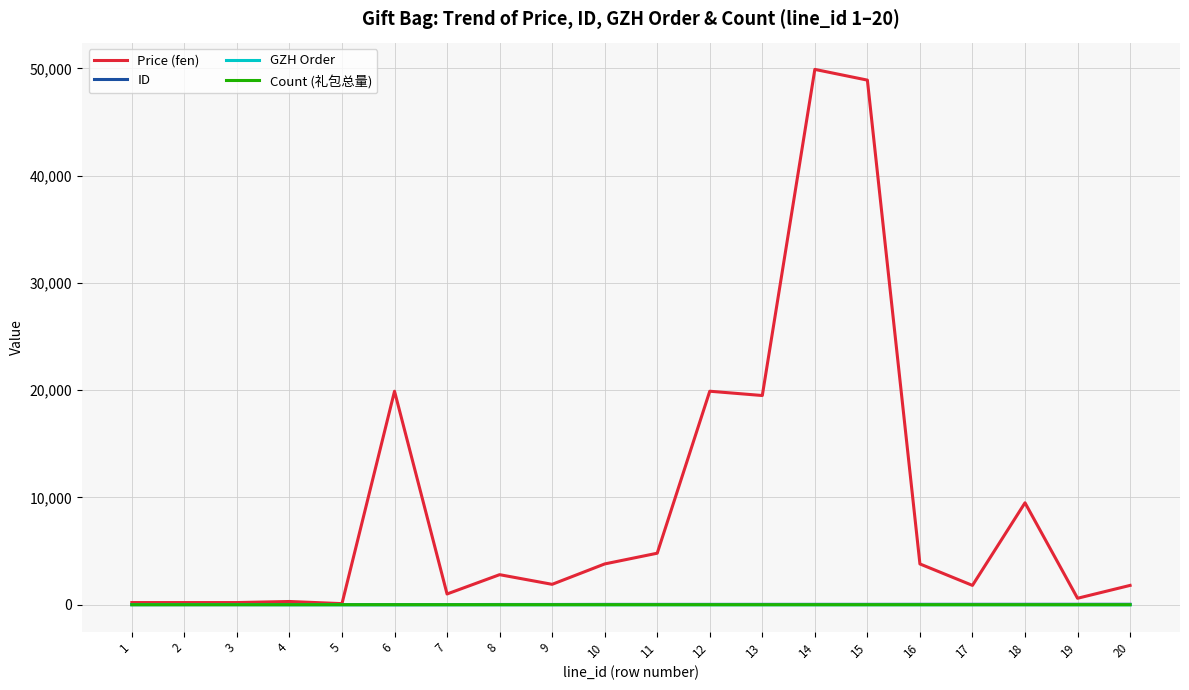

What is the maximum value shown in the chart?

49900